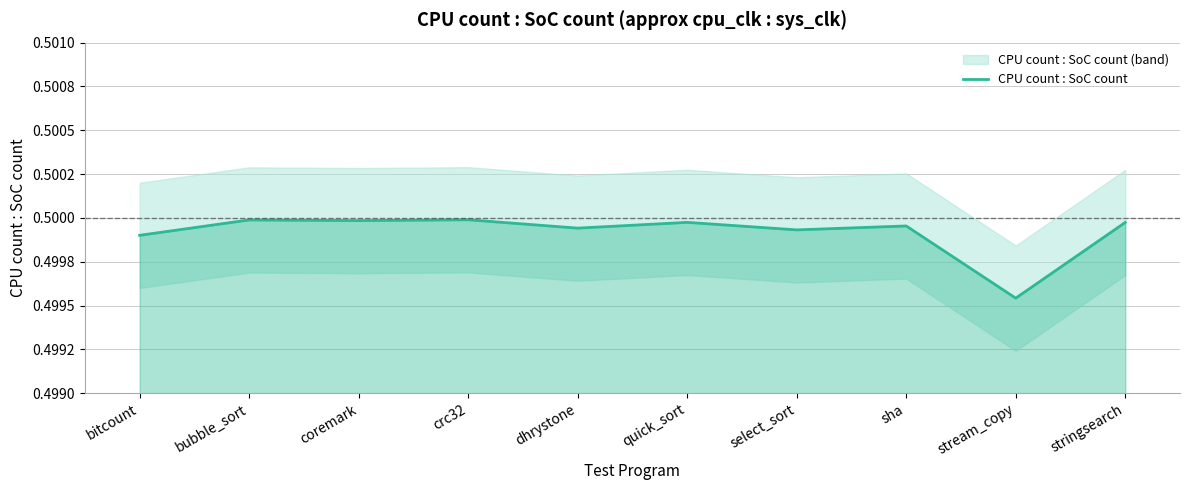

How many lines are shown in the chart?

1